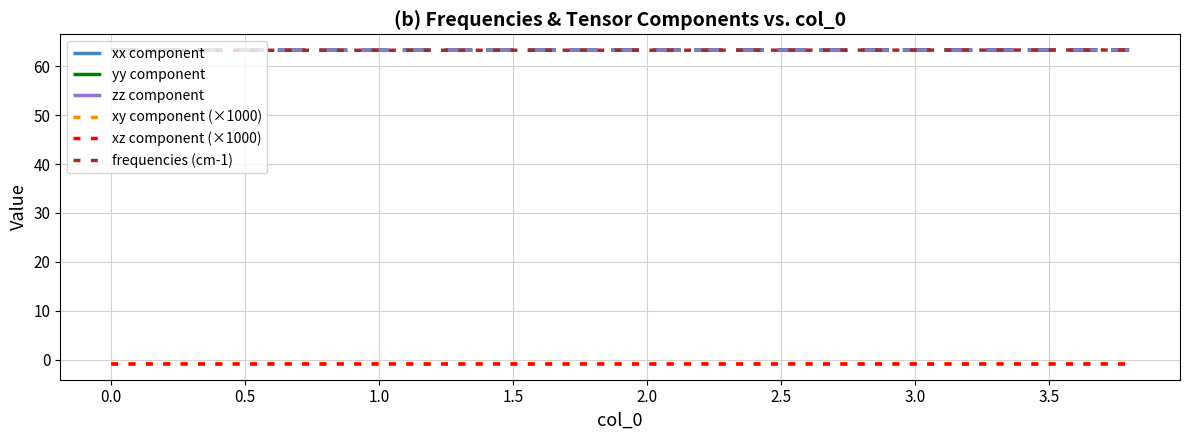

Is this an area chart (filled region under the line)?

No